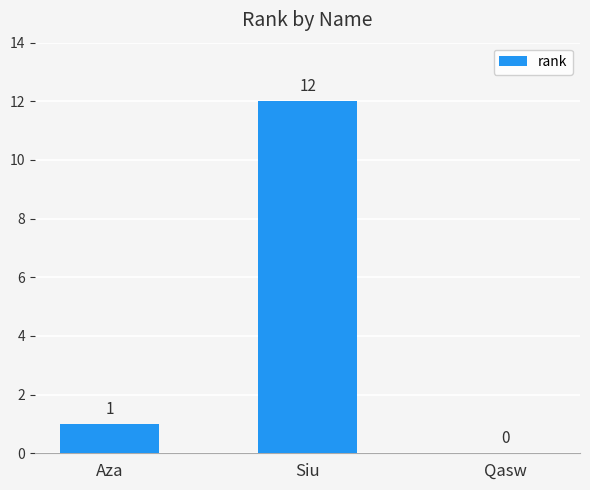

At which category does the chart reach its peak across all series?

Siu